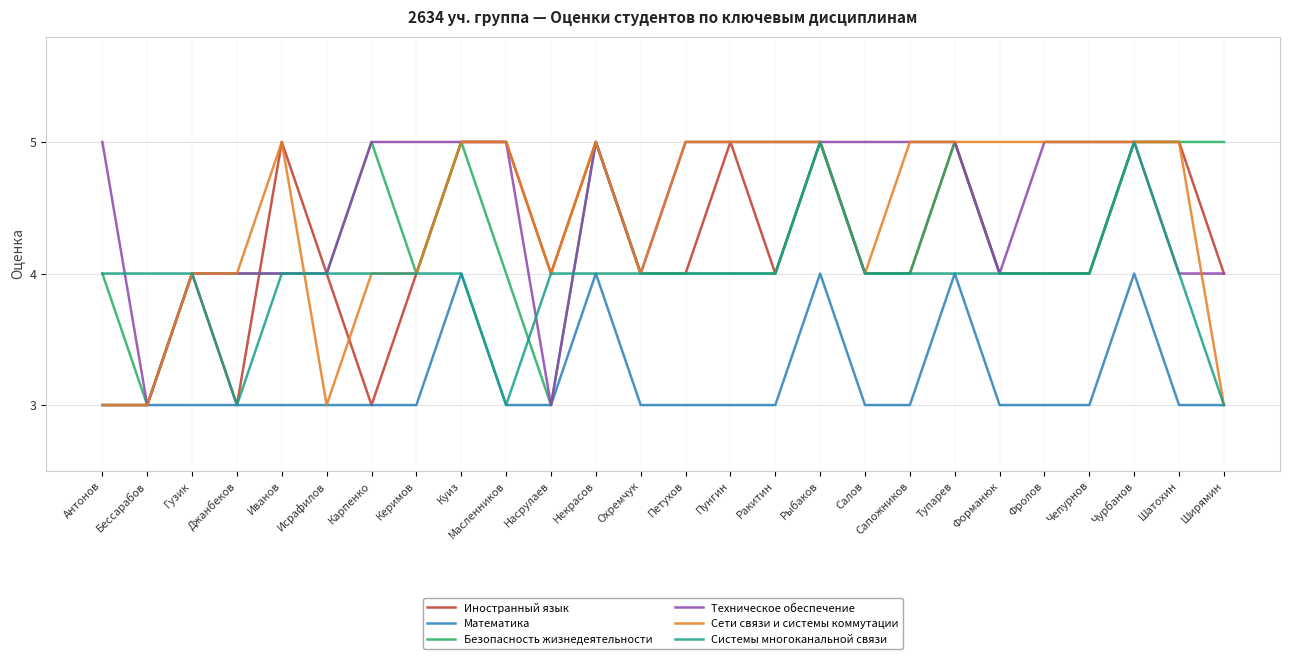

What is the minimum value shown in the chart?

3